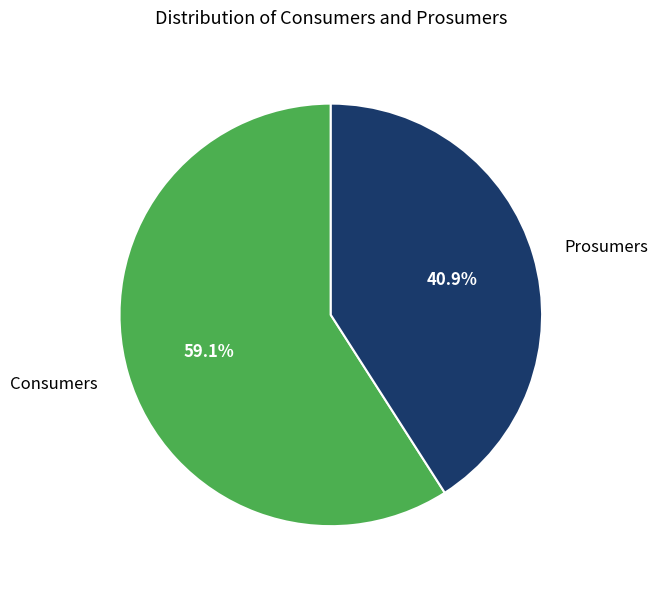

Is it true that Consumers is 49% of the pie?

False